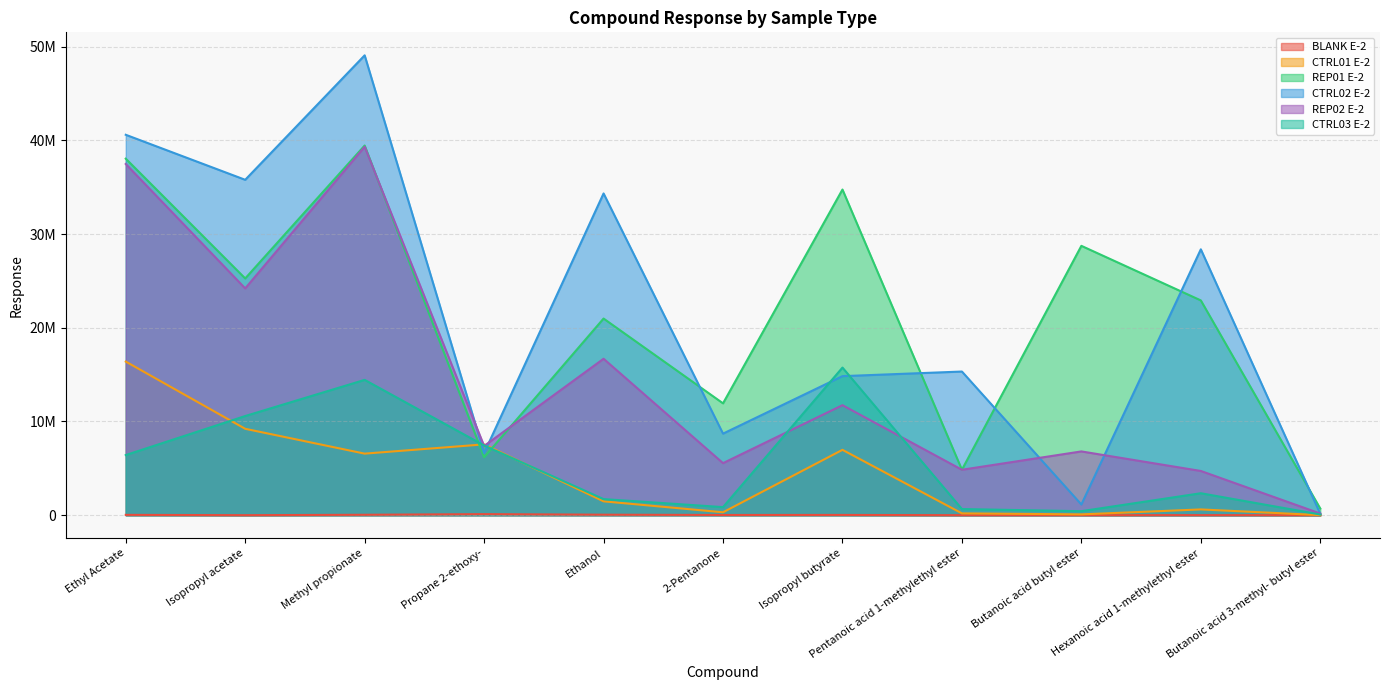

How many data points does each series have?

11